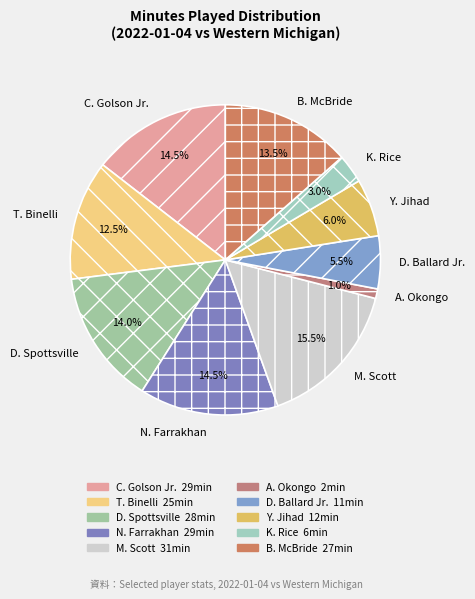

Is there a majority slice in this chart?

No